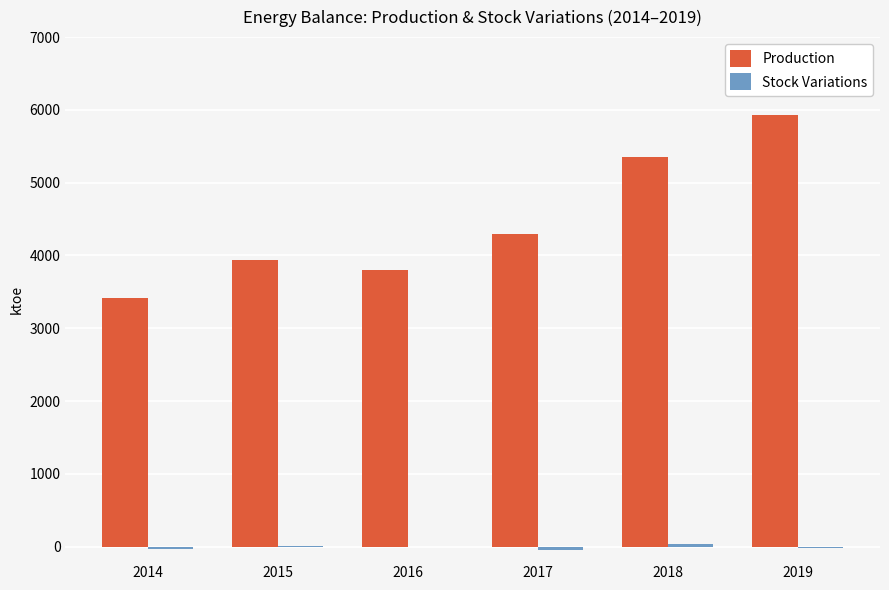

Which series has the largest total across all categories?

Production